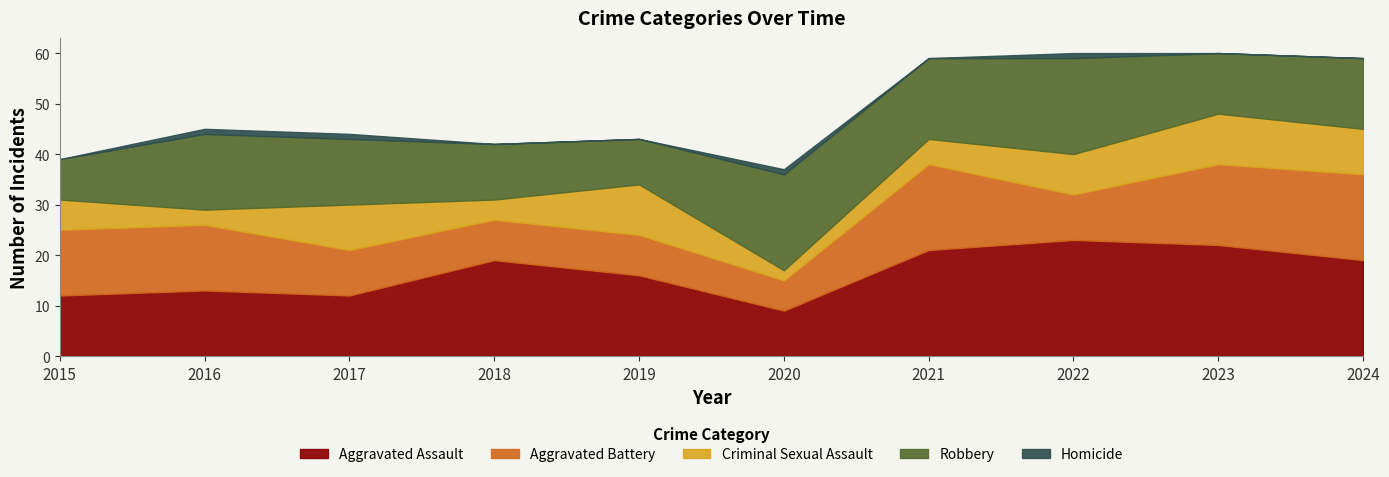

What is the difference between the highest and lowest values at 2021?

21